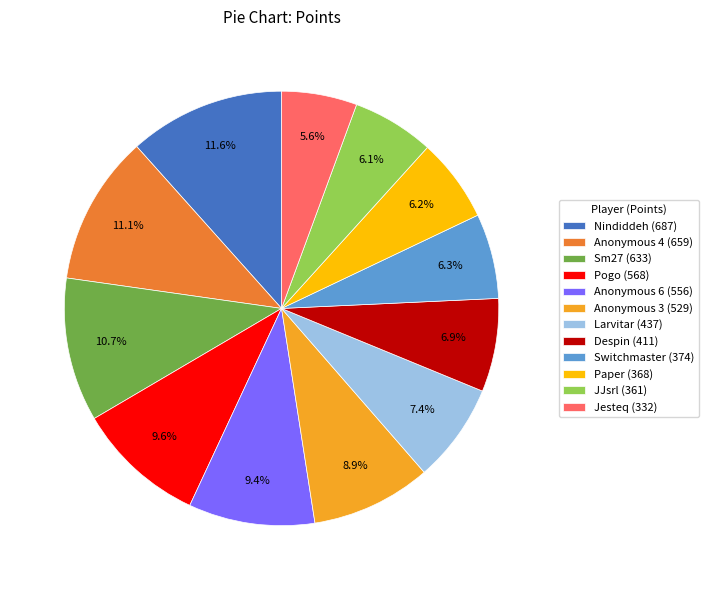

Do Paper and Anonymous 6 together represent more than half of the pie?

No